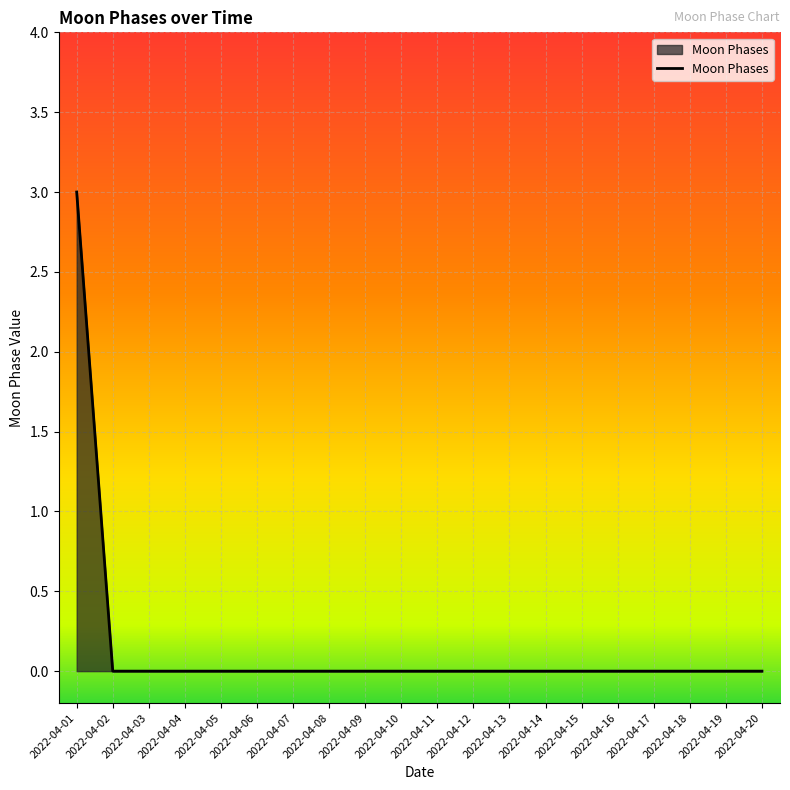

Is it true that the value at 2022-04-07 is 2?

False